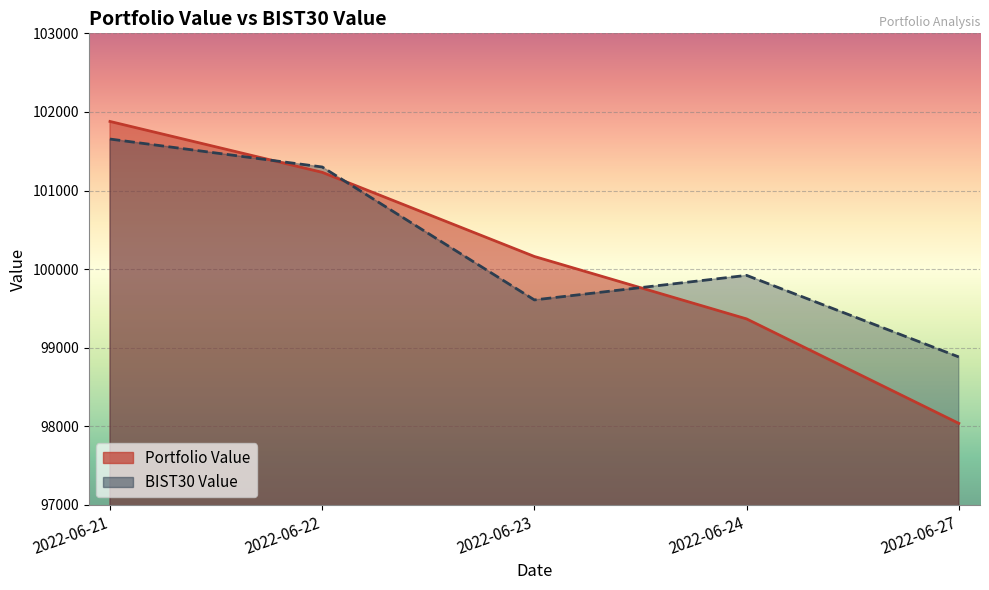

At which category is the sum across all series the highest?

2022-06-21